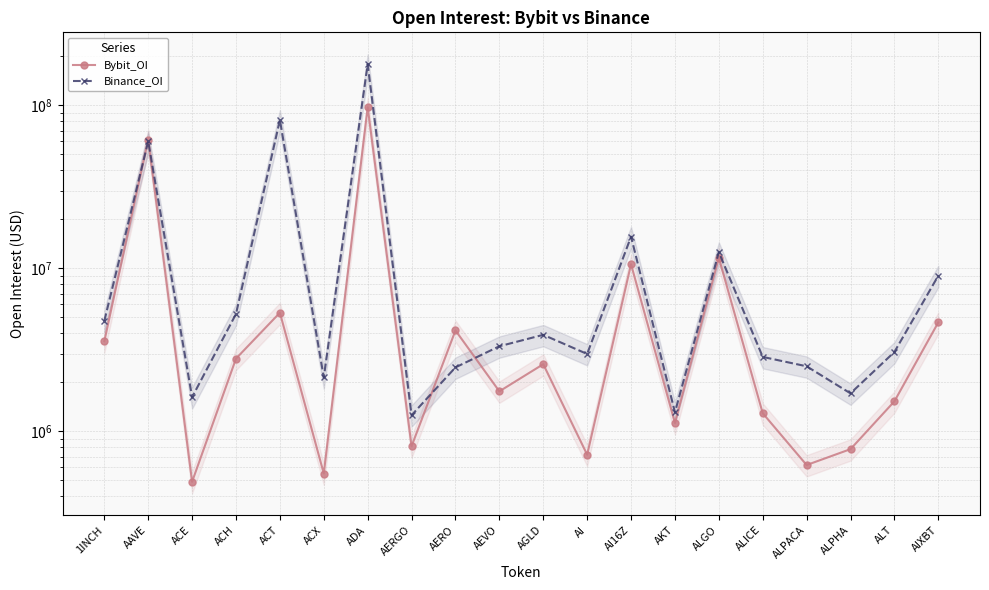

At which category is the sum across all series the highest?

ADA